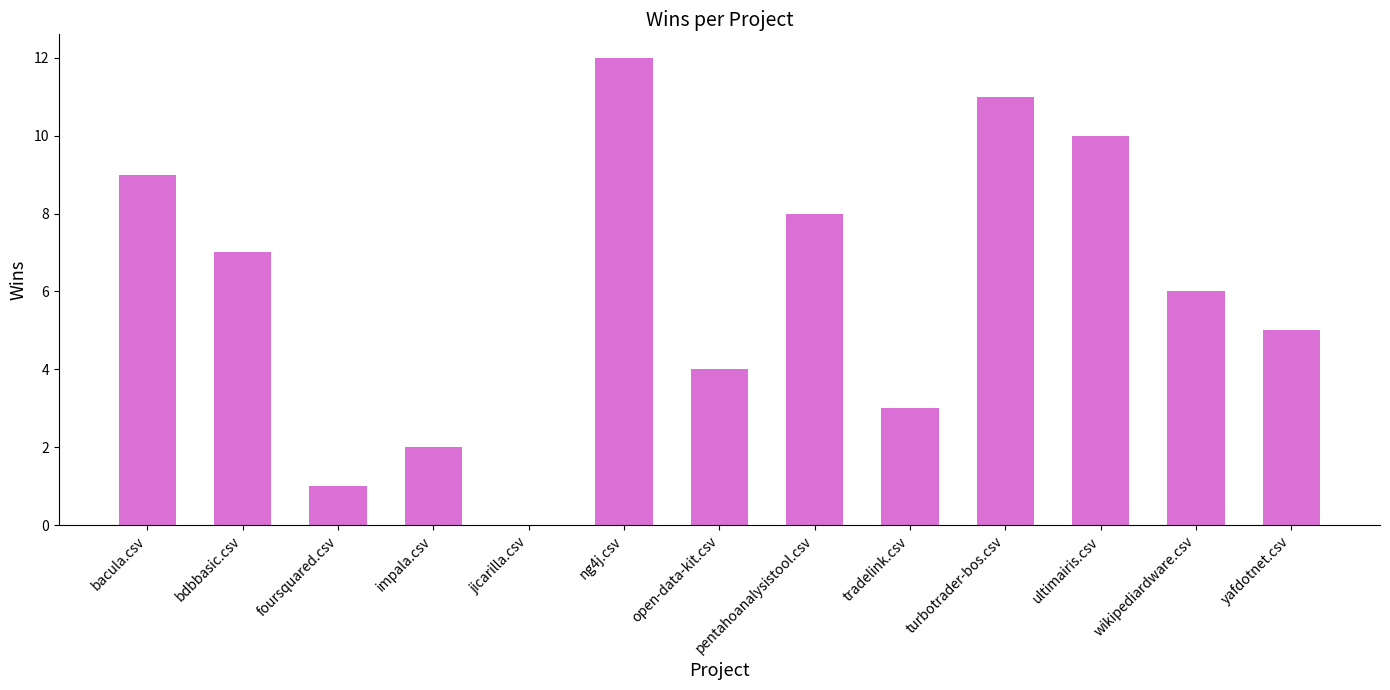

Is it true that the value at open-data-kit.csv is 4?

True